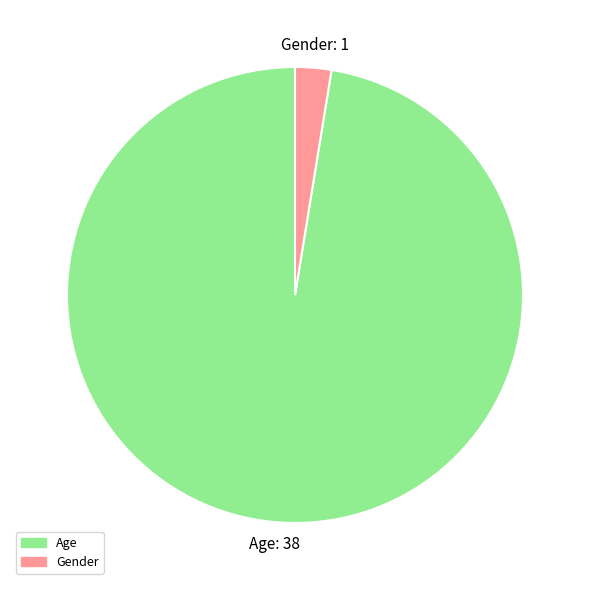

Is there any slice that represents more than half of the pie?

Yes